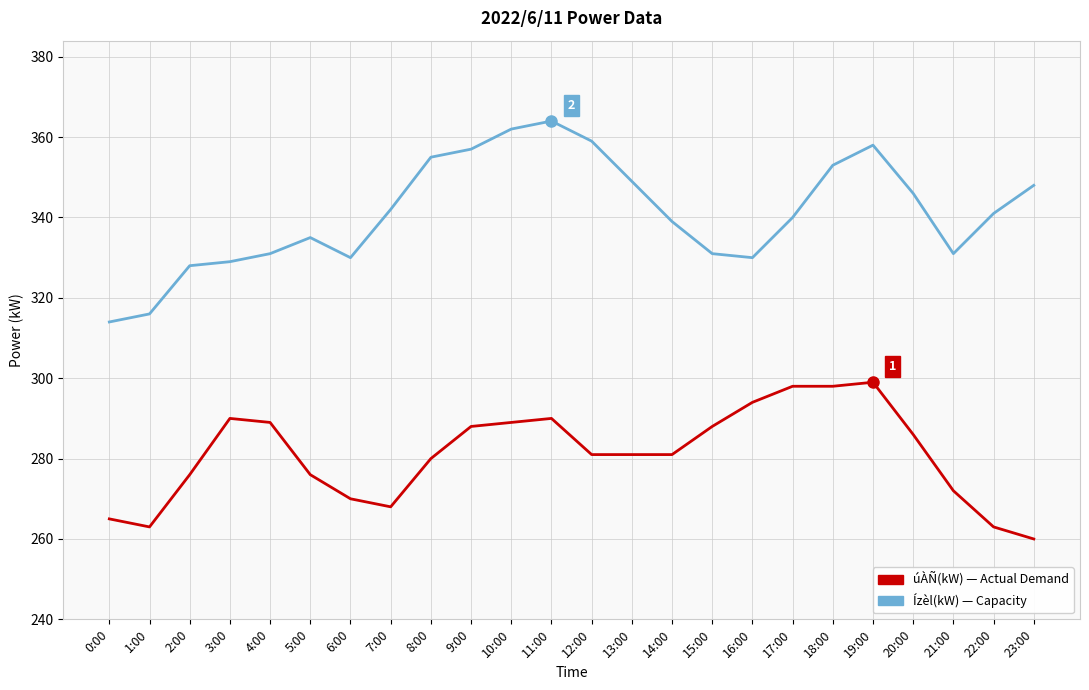

Which category has the highest value across all series?

11:00